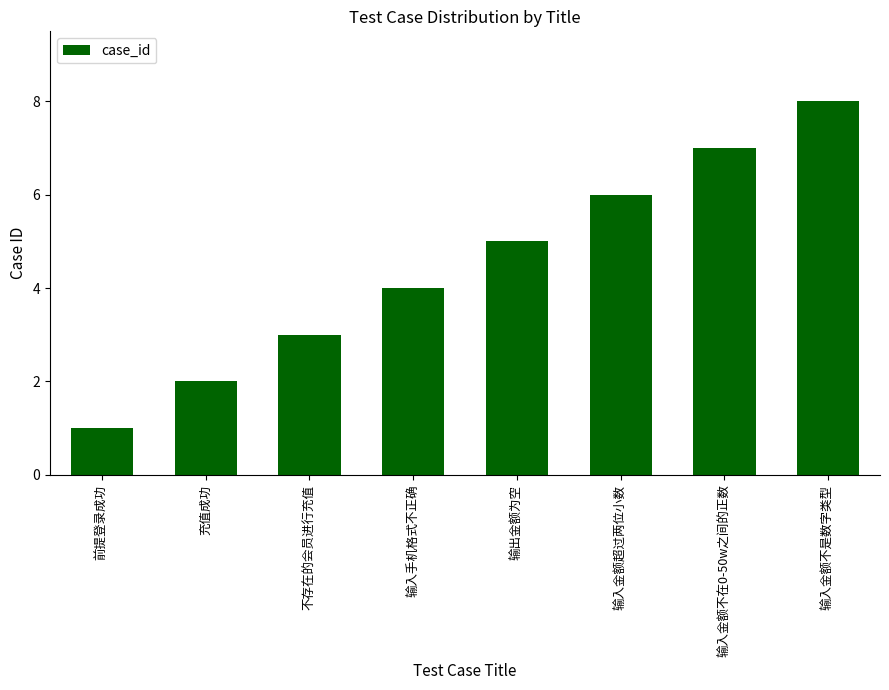

List the labels in order of value, smallest first.

前提登录成功, 充值成功, 不存在的会员进行充值, 输入手机格式不正确, 输出金额为空, 输入金额超过两位小数, 输入金额不在0-50w之间的正数, 输入金额不是数字类型